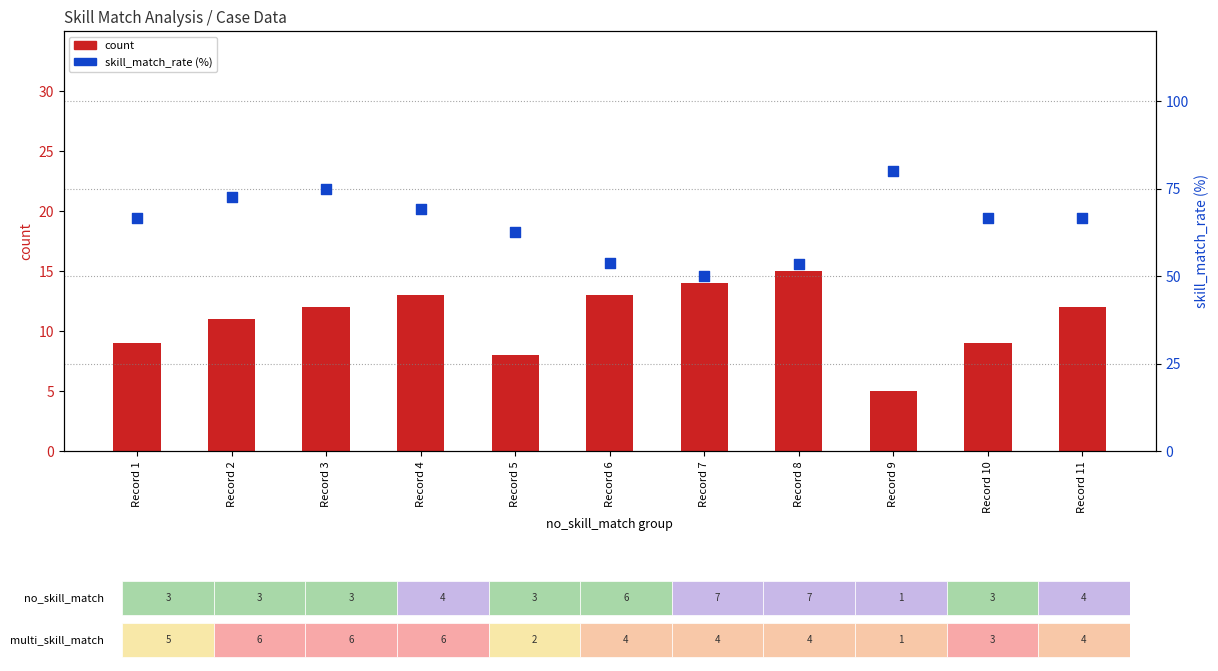

What is the total value across all series at Record 1?

75.7